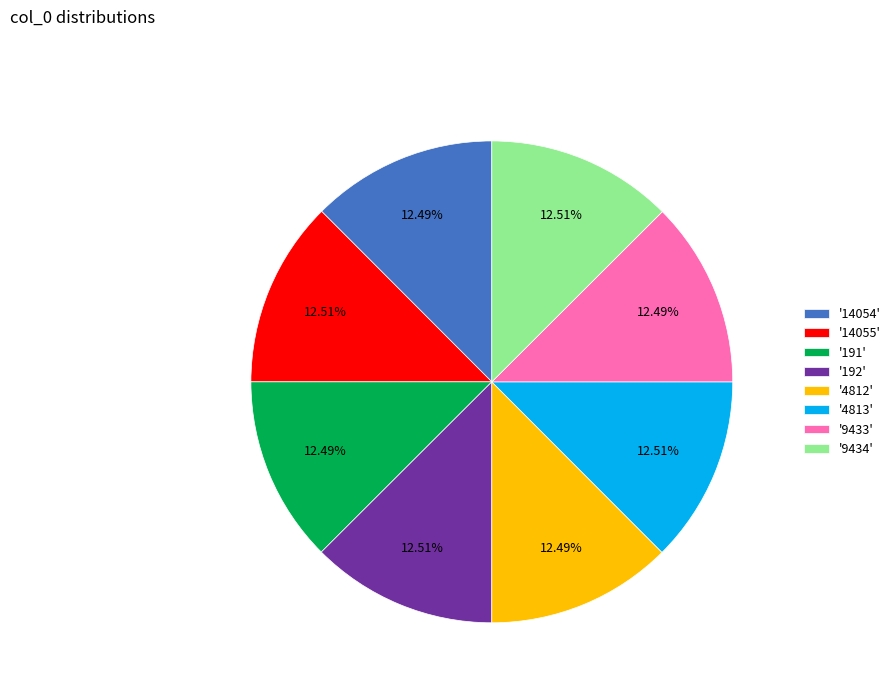

Does '191' account for over 50% of the chart?

No